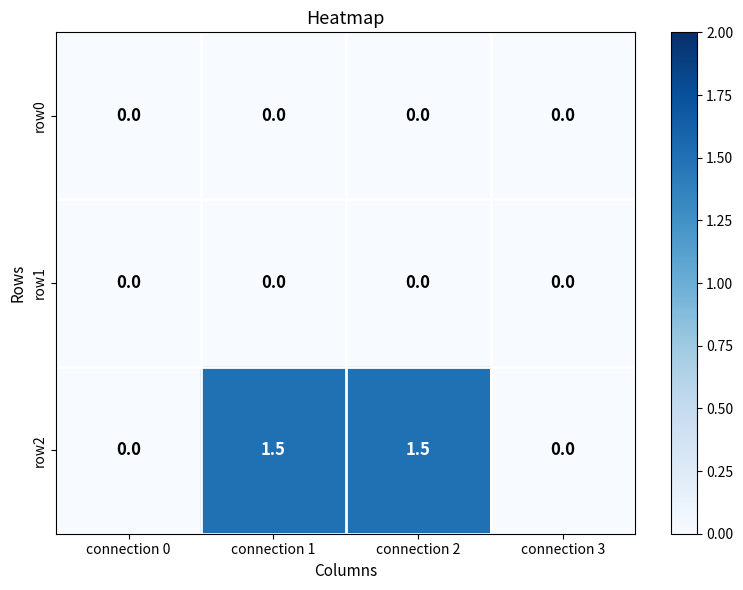

What is the total value across all series at connection 1?

1.5